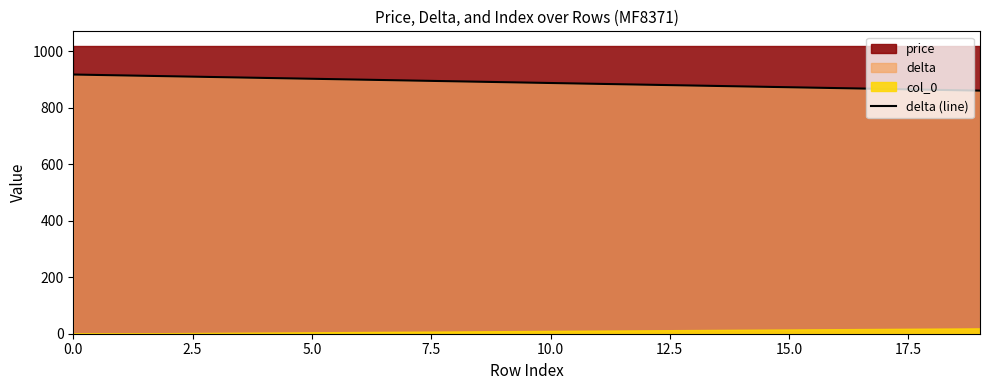

The chart shows a value of 1316 at 11. True or false?

False